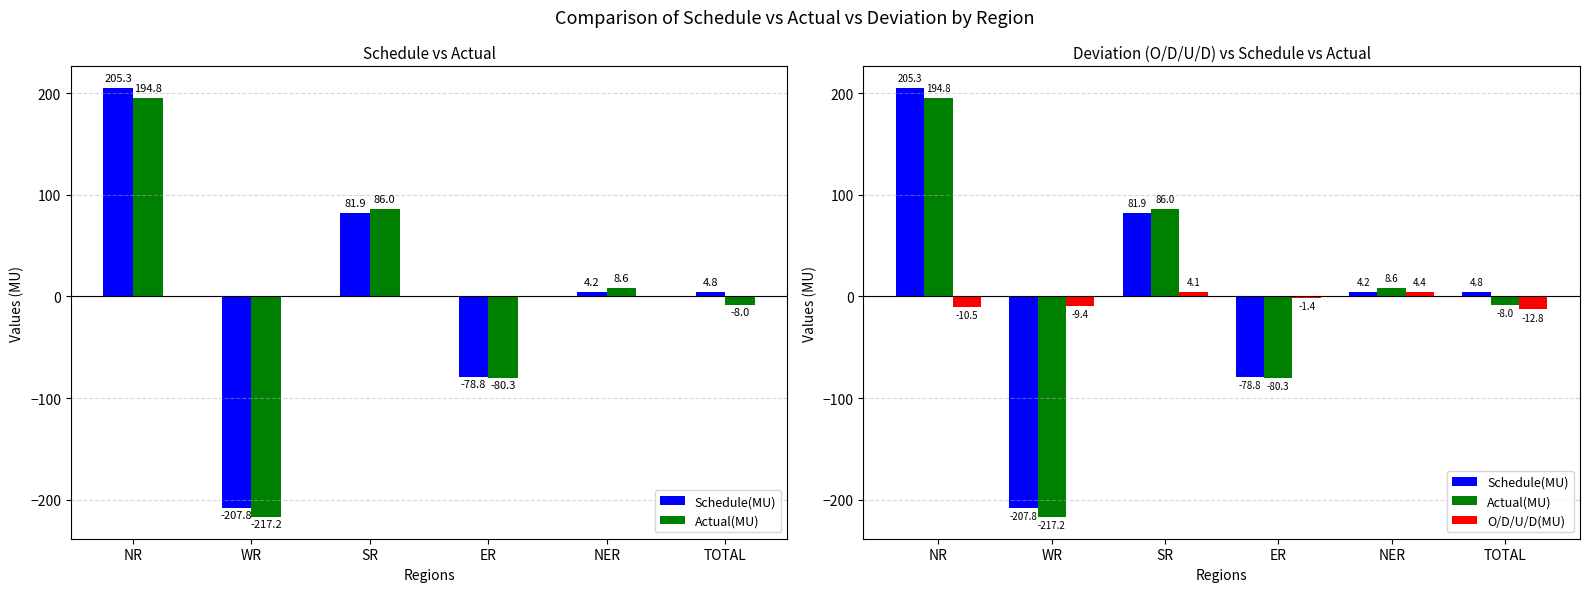

What are all the series names shown in the legend?

Schedule(MU), Actual(MU), O/D/U/D(MU)